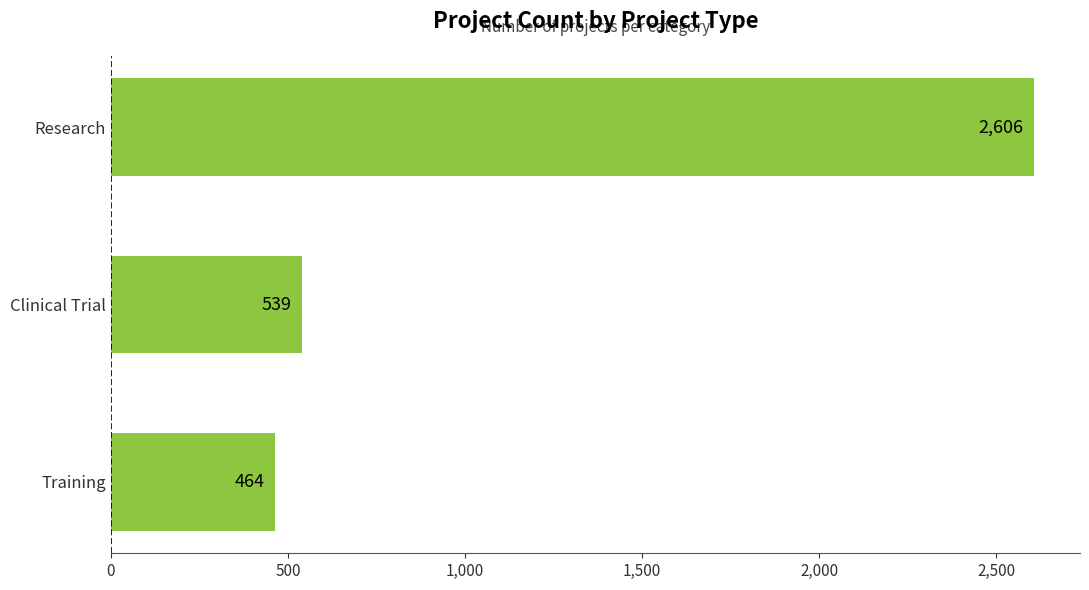

List the labels in order of value, smallest first.

Training, Clinical Trial, Research